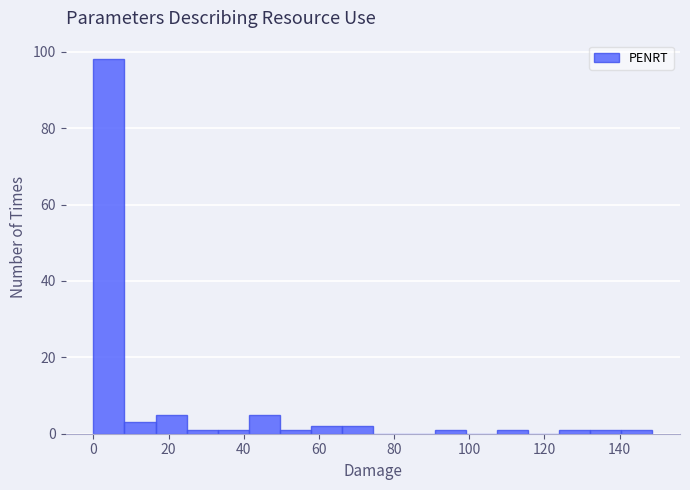

How tall is the bar that spans 0 to 8 on the x-axis? Neither the bar edges nor the heights are printed on the chart, so give them approximately, as read against the axes.

98